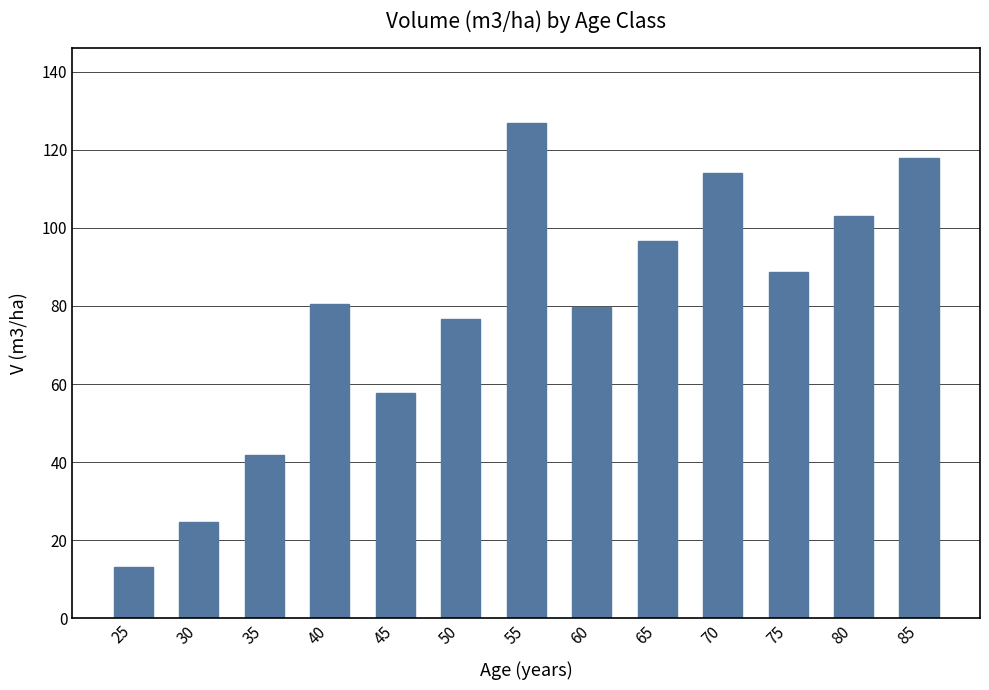

What is the greatest value displayed?

126.9